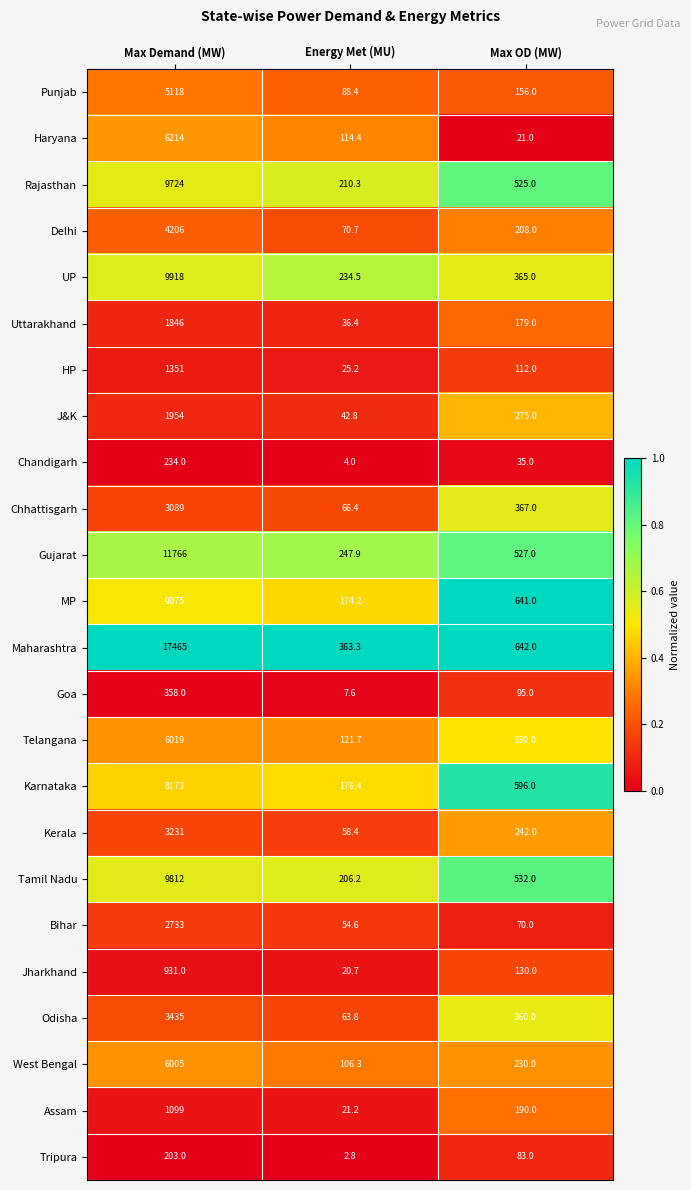

Which series has the largest total across all categories?

Maharashtra